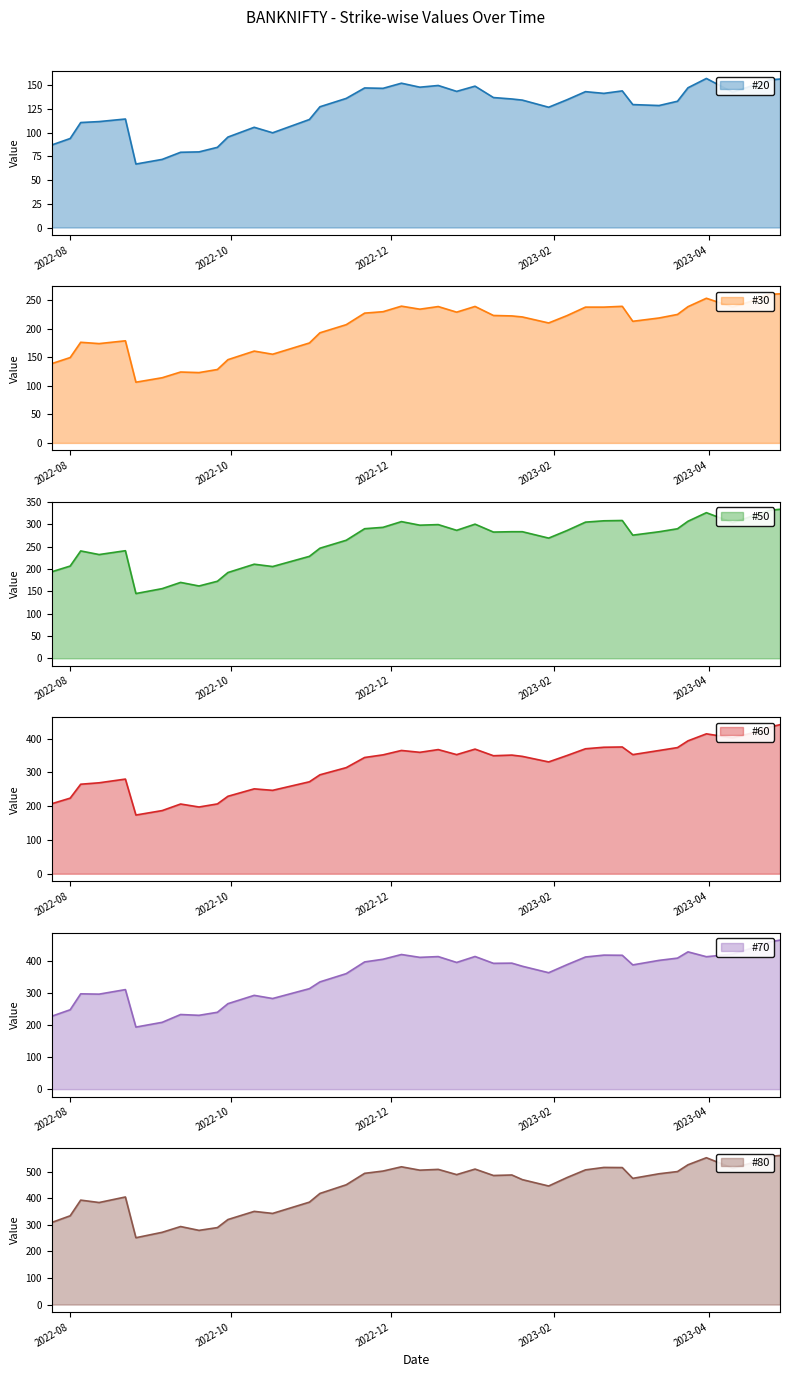

What is the difference between the maximum and minimum values in the #70 series?

272.0